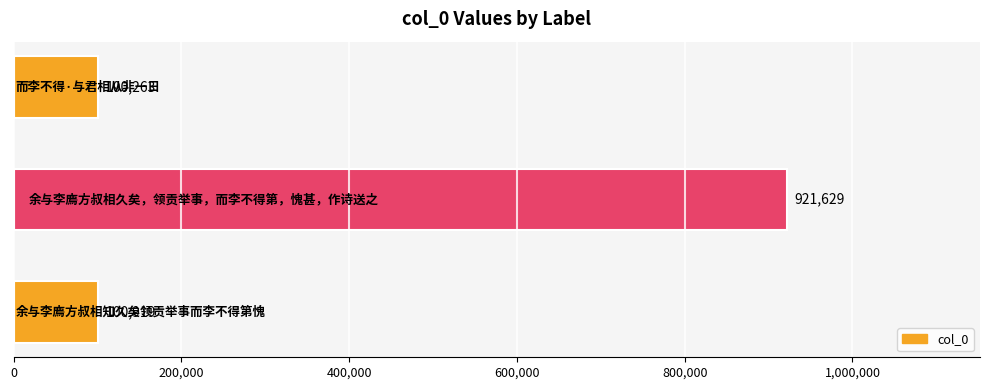

What is the greatest value displayed?

921629